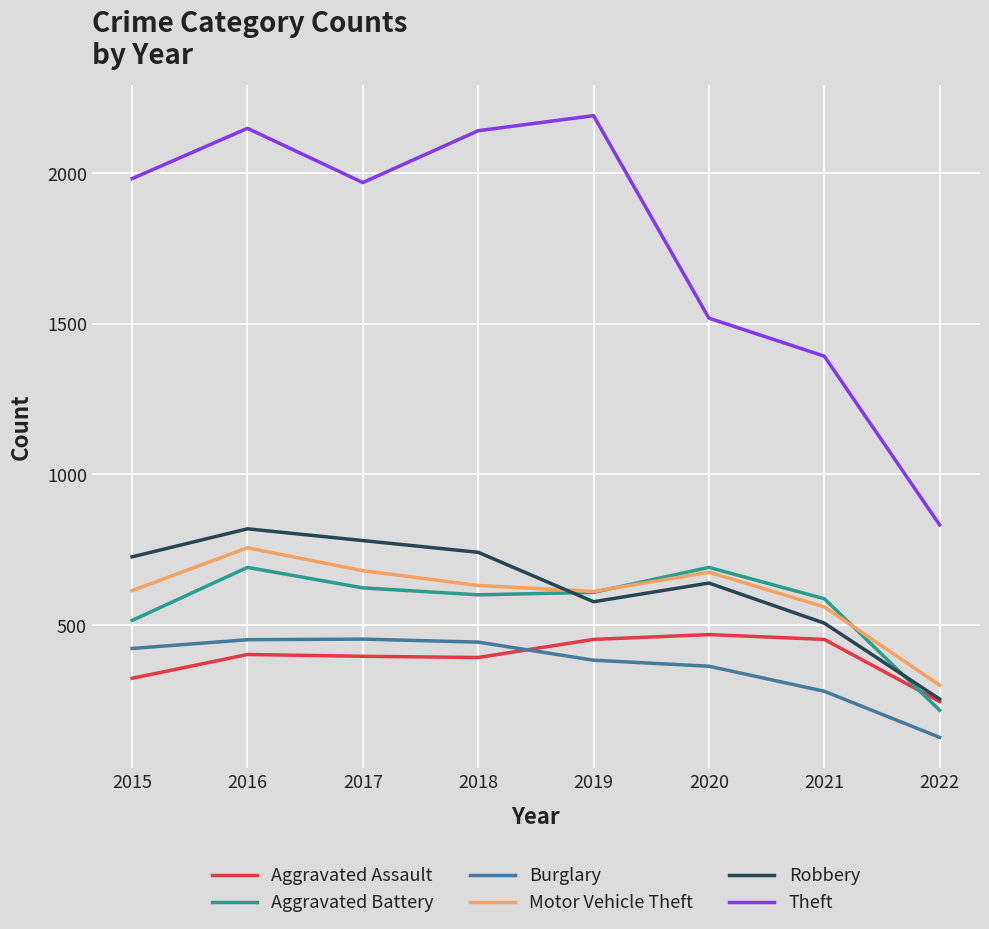

What is the sum of the Motor Vehicle Theft values at 2019 and 2018?

1242